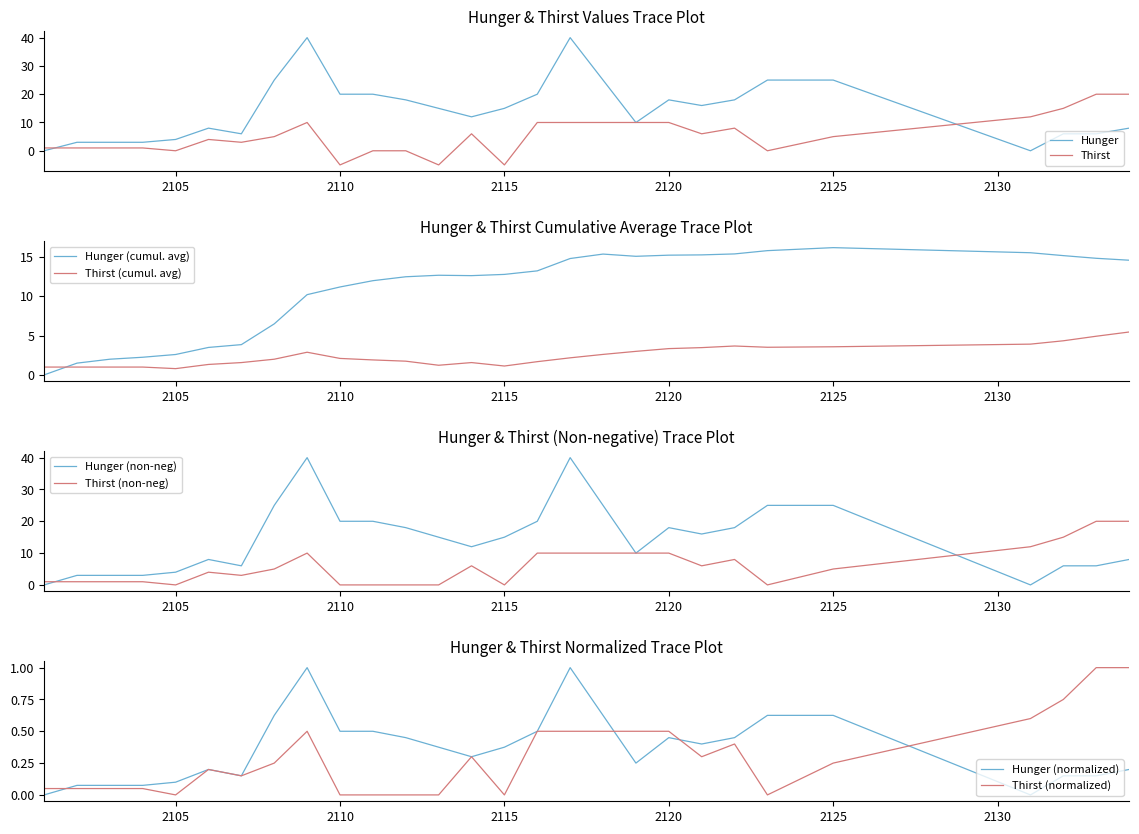

What is the lowest value of the Thirst series?

-5